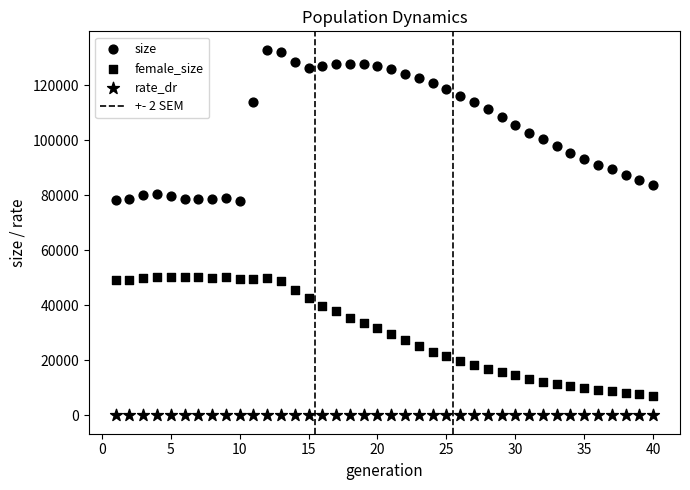

Count the number of points in this scatter plot.

120